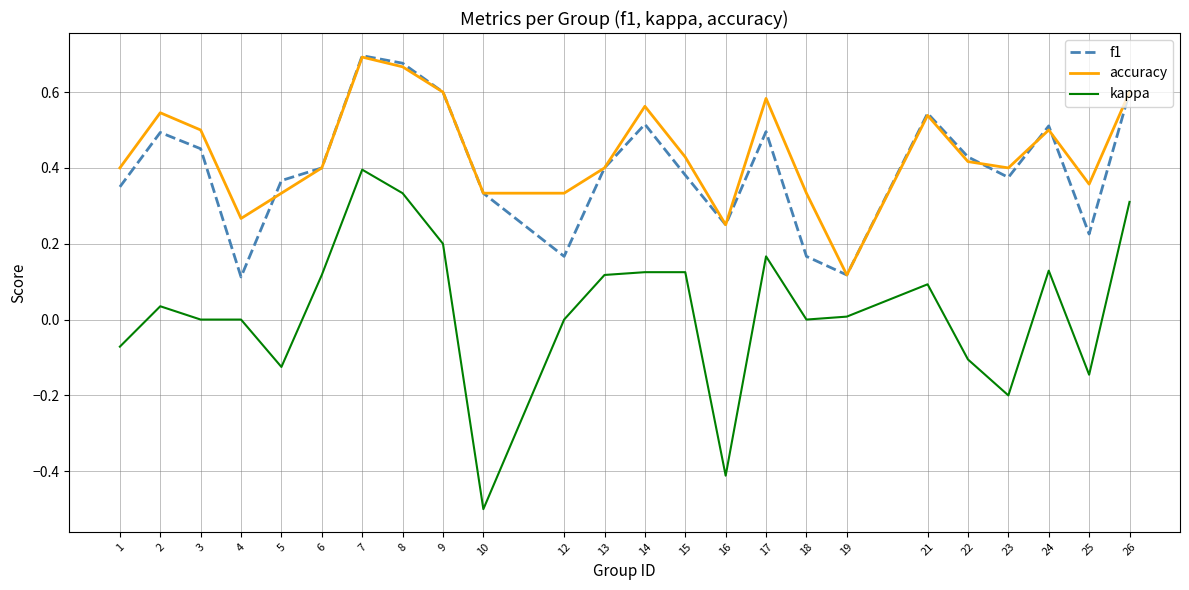

Which series has the largest total across all categories?

accuracy